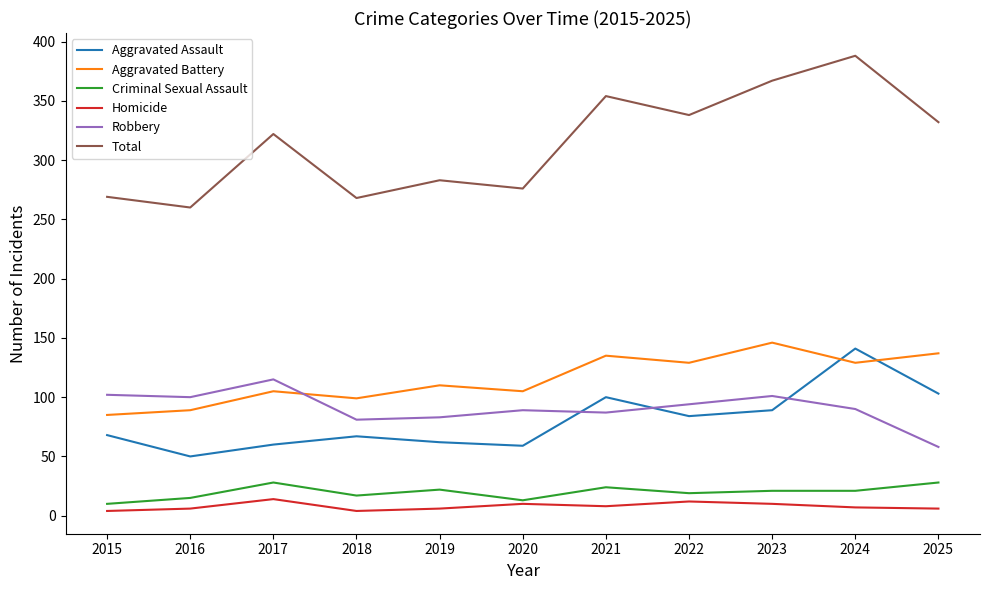

What is the maximum value shown in the chart?

388